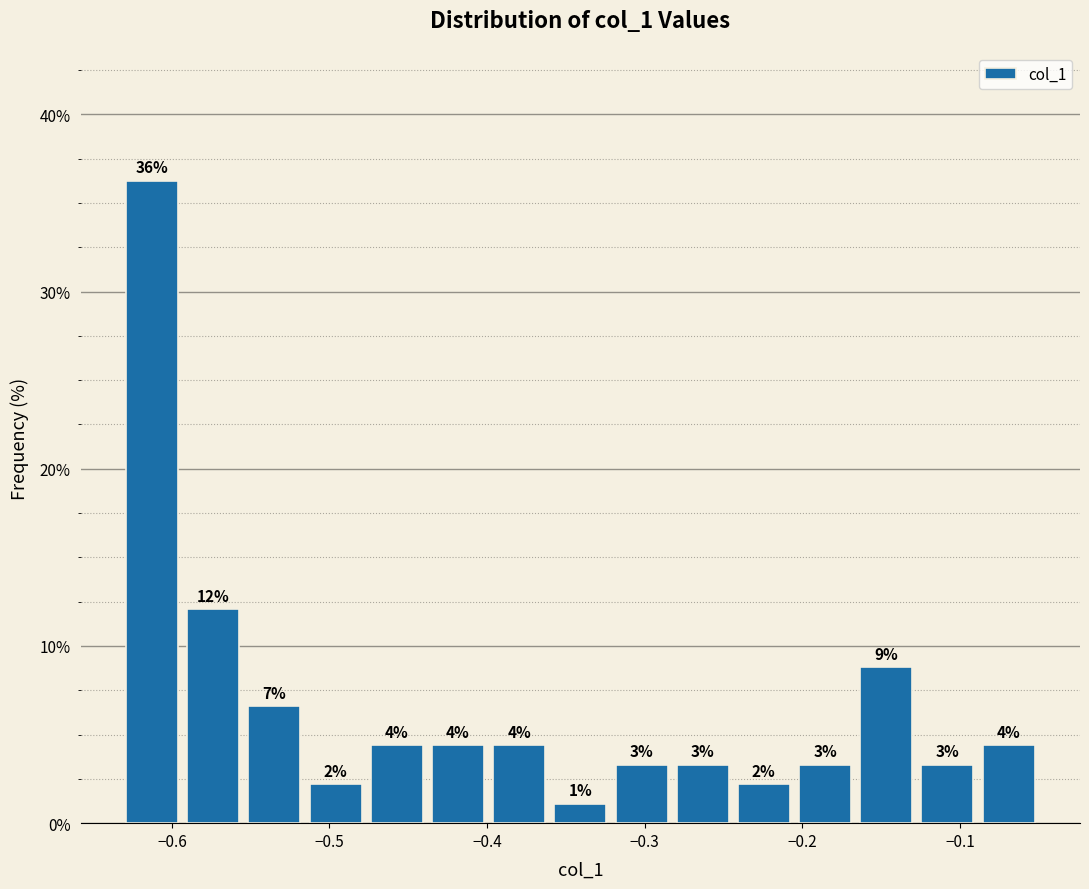

Around what value on the x-axis is the tallest bar? Give the approximate position of its centre, as read against the axis.

-0.61